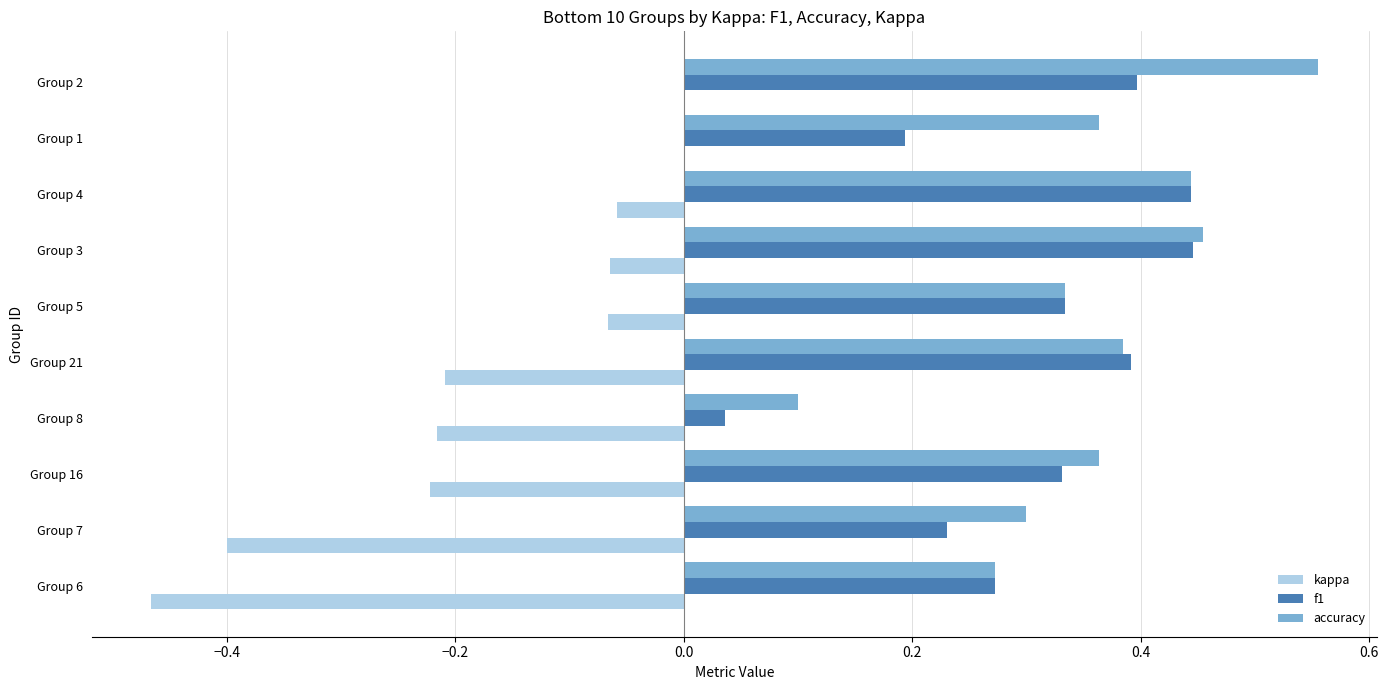

Which series has the largest total across all categories?

accuracy